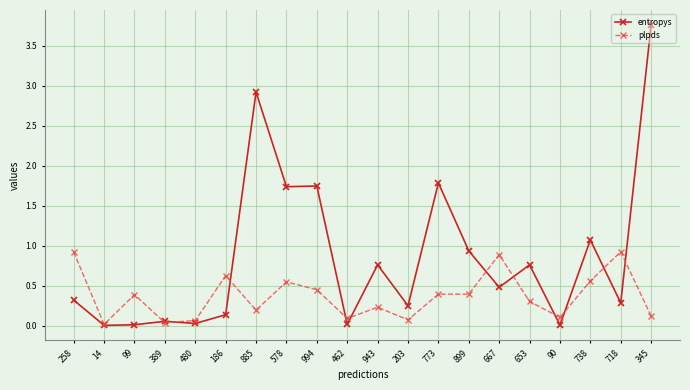

What is the difference between the maximum and minimum values in the entropys series?

3.8